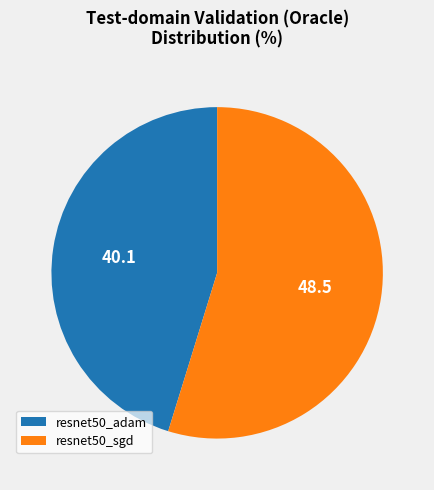

Combined, do resnet50_sgd and resnet50_adam account for over 50%?

Yes